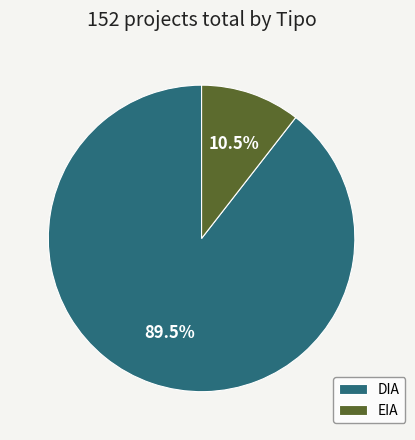

To the nearest percent, what is the difference between the largest and smallest slice percentages?

79%